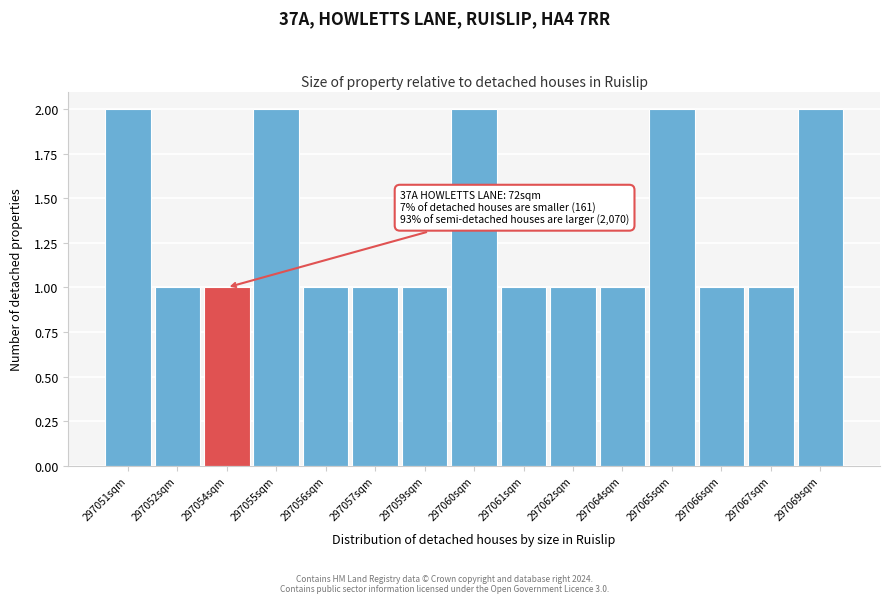

Reading right to left, list all the values displayed in this chart.

297069sqm=2	297067sqm=1	297066sqm=1	297065sqm=2	297064sqm=1	297062sqm=1	297061sqm=1	297060sqm=2	297059sqm=1	297057sqm=1	297056sqm=1	297055sqm=2	297054sqm=1	297052sqm=1	297051sqm=2